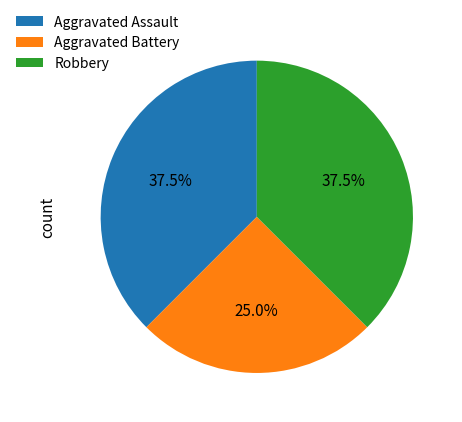

Which slice is the smallest?

Aggravated Battery